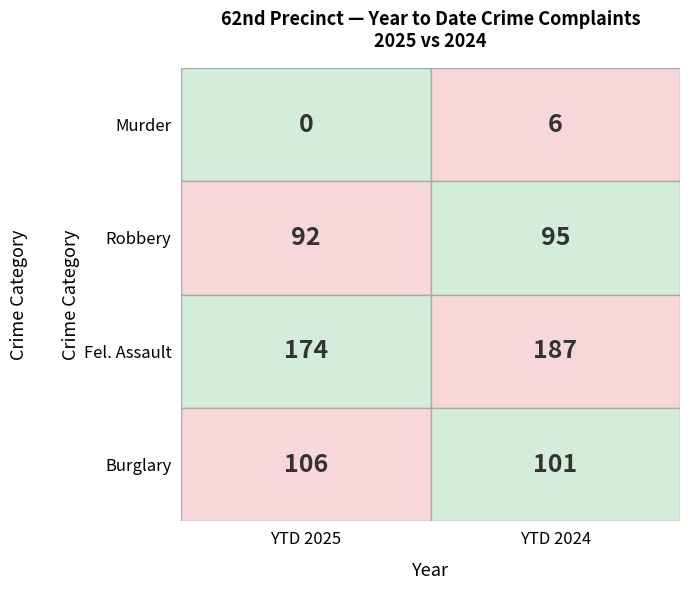

What is the difference between the Murder values at 2024 and 2025?

6